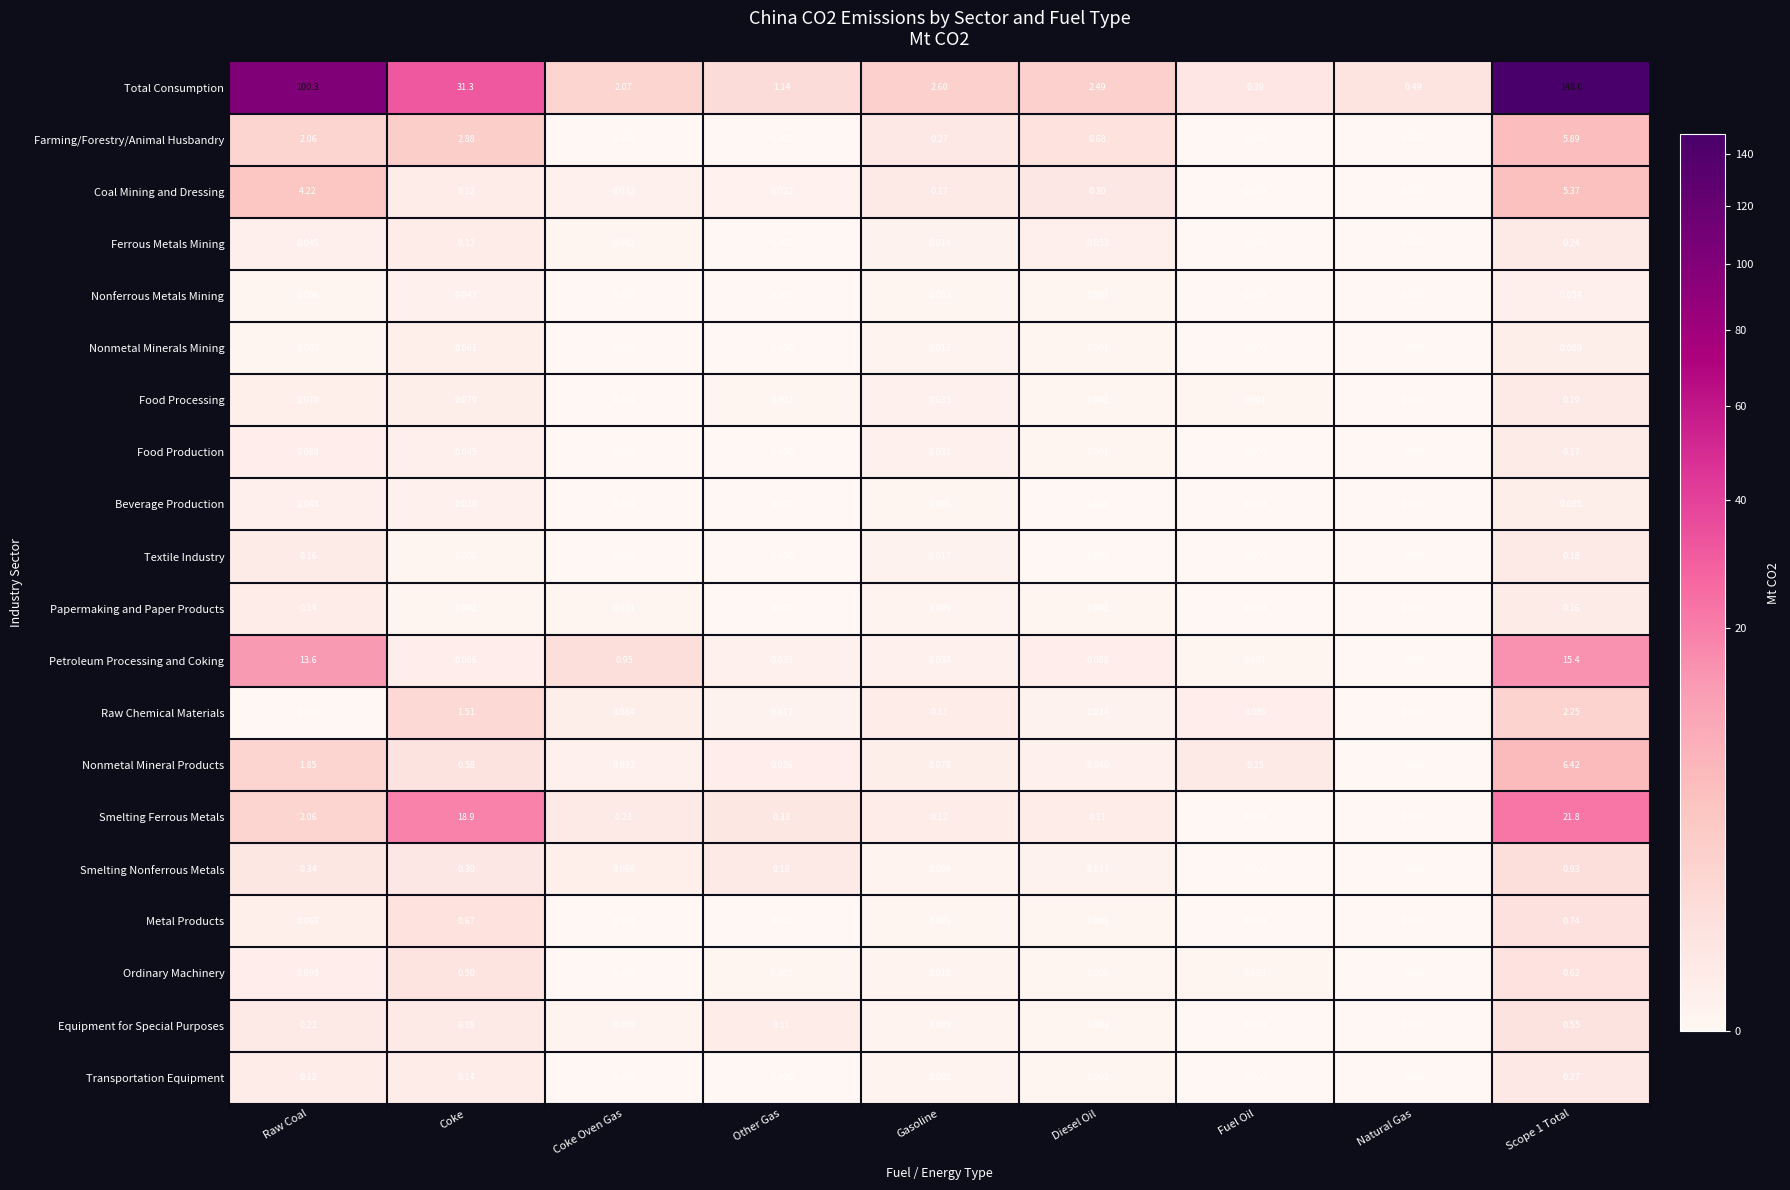

Is the value of Papermaking and Paper Products at Natural Gas greater than the value of Food Production at Coke?

No